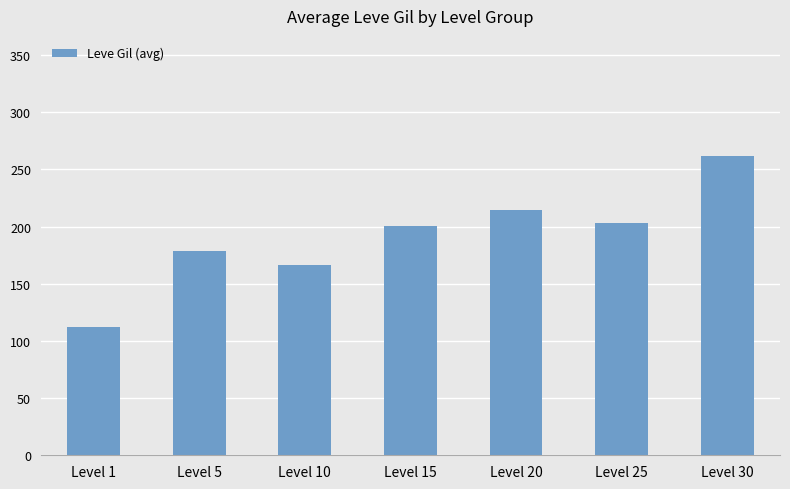

Approximately how many times larger is the value at Level 20 compared to Level 10?

1.3